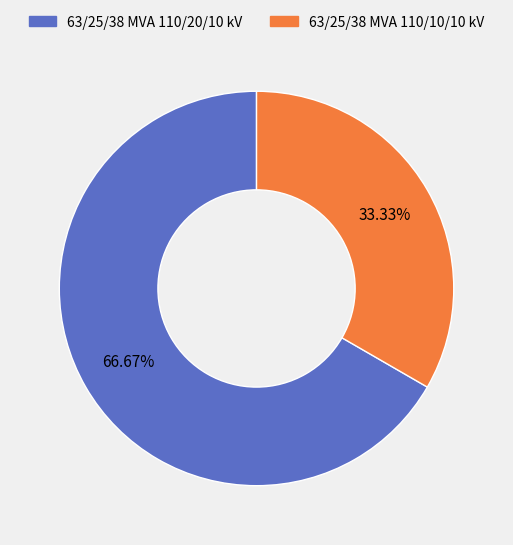

To the nearest percent, what portion does 63/25/38 MVA 110/10/10 kV represent?

33%